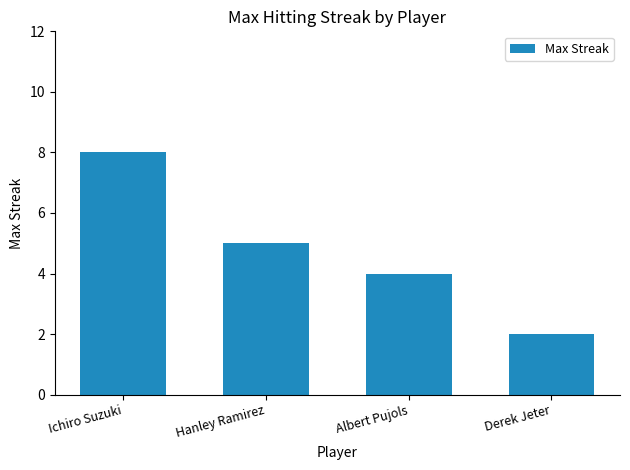

How many data points are less than 5?

2